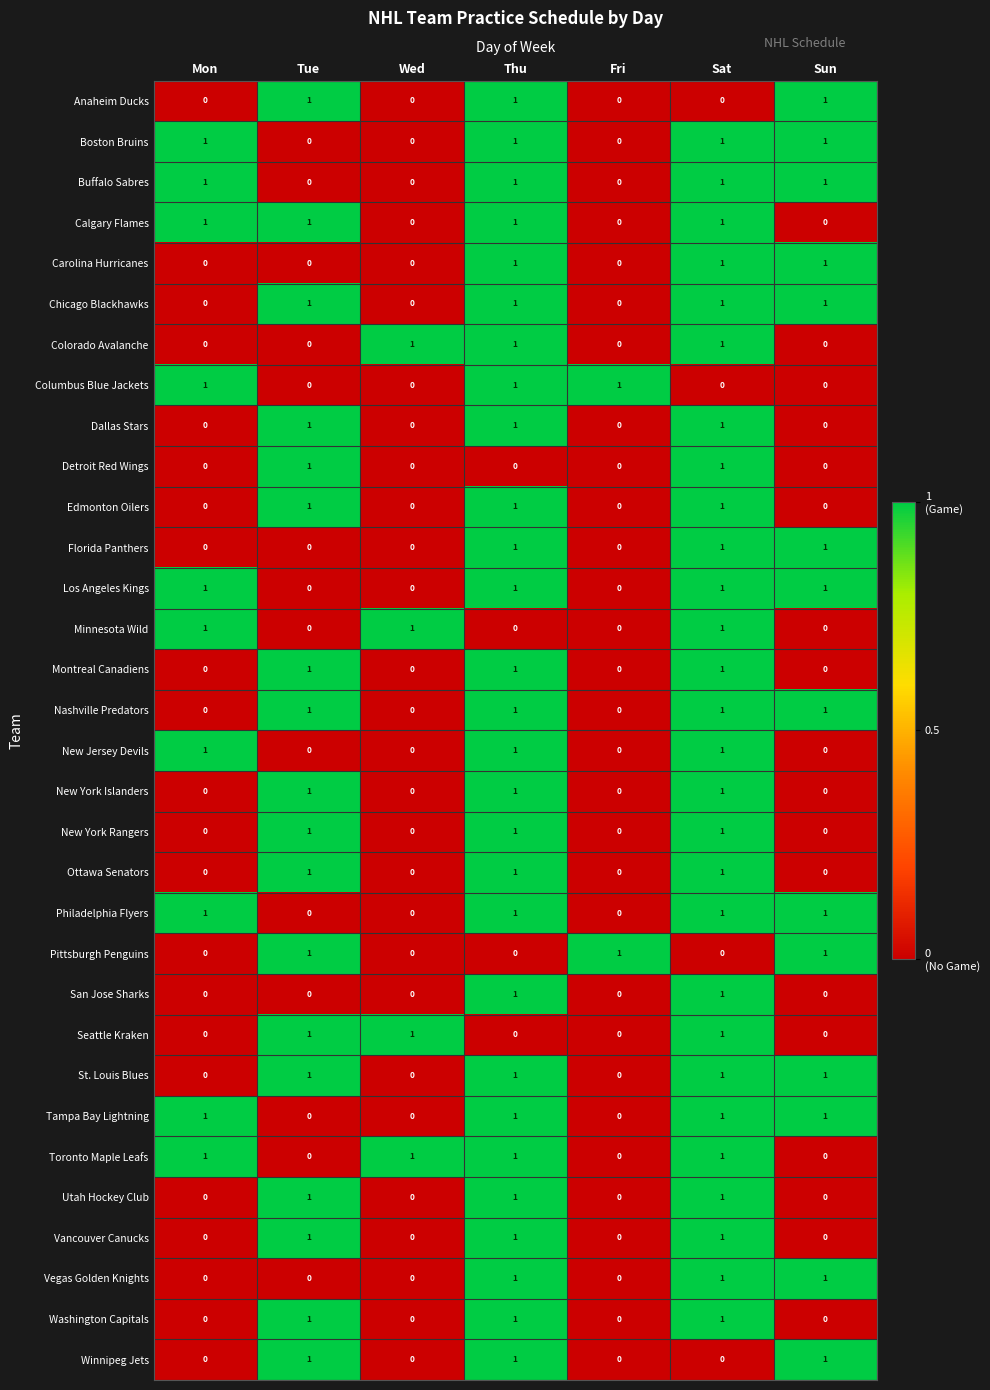

What is the total value across all series at Tue?

18